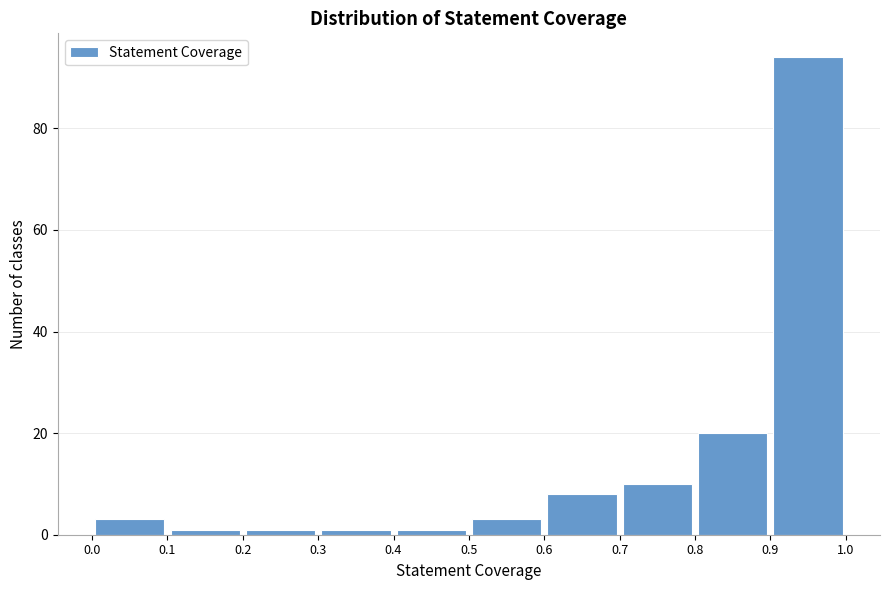

What is the height of the bar covering 0.7 to 0.8 on the x-axis? The values are not printed on the chart, so give them approximately, as read against the axis.

10